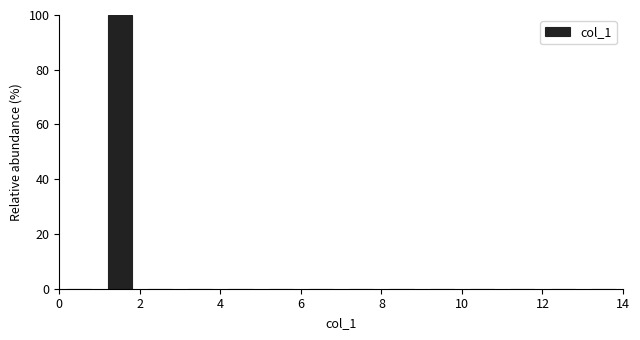

How tall is the bar that spans 1 to 2 on the x-axis? The values are not printed on the chart, so give them approximately, as read against the axis.

100